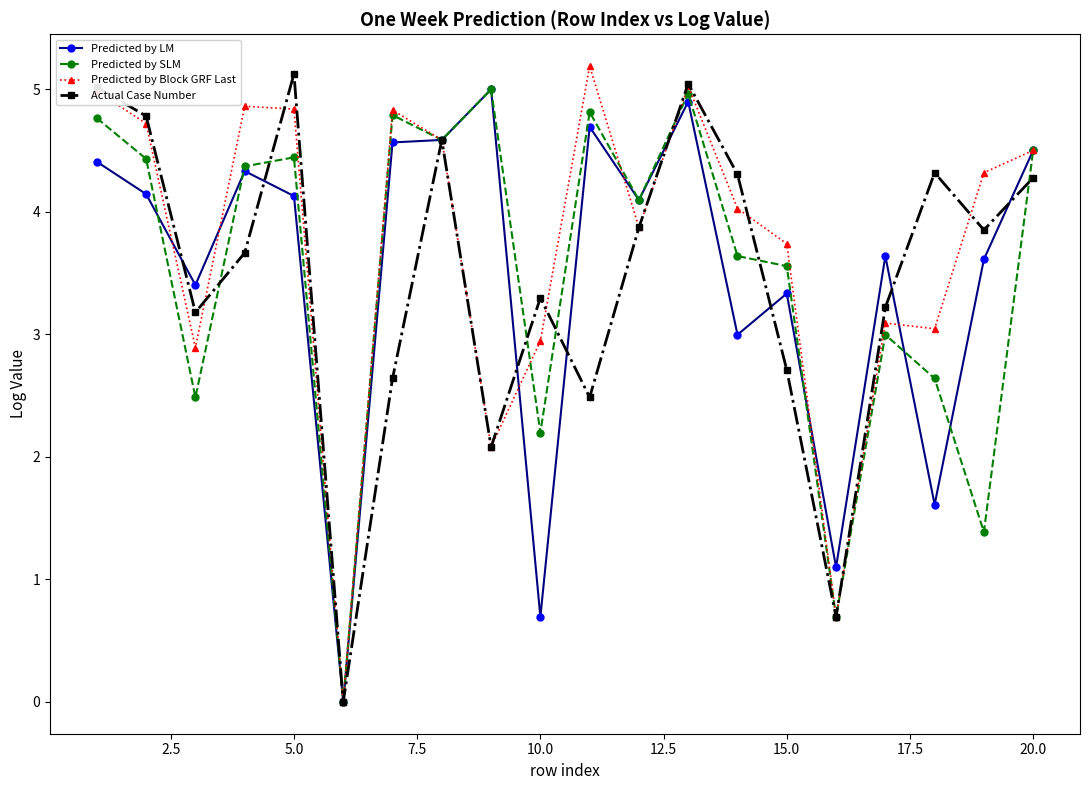

True or false: Predicted by SLM has more than 1 points higher than both neighbors.

True